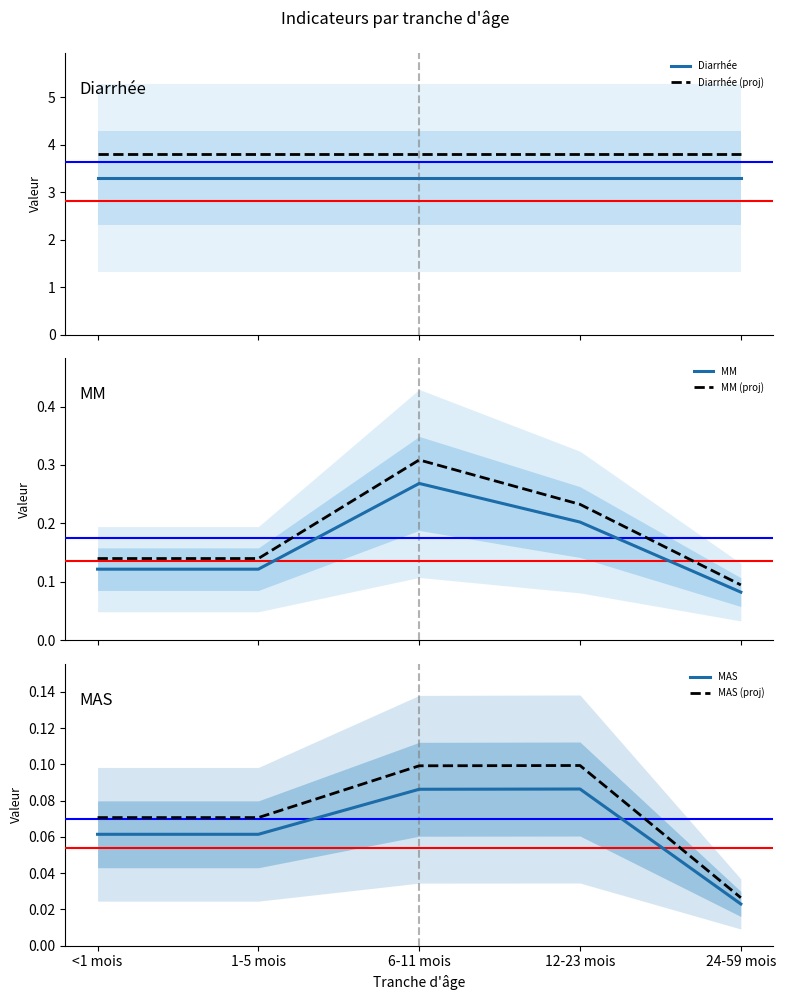

Which category has the lowest value across all series?

24-59 mois